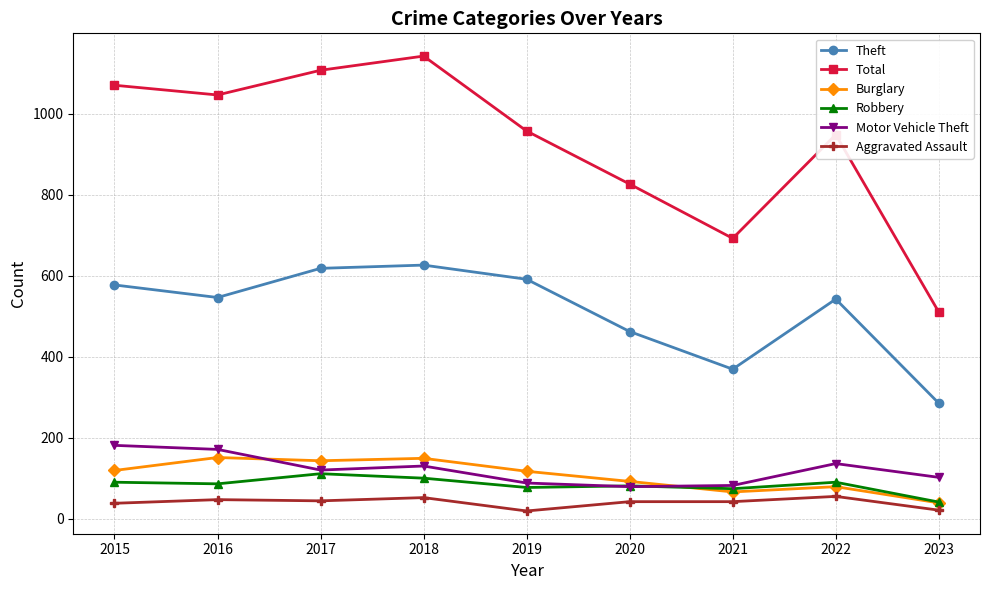

True or false: Burglary has a value of 79 at 2022.

True